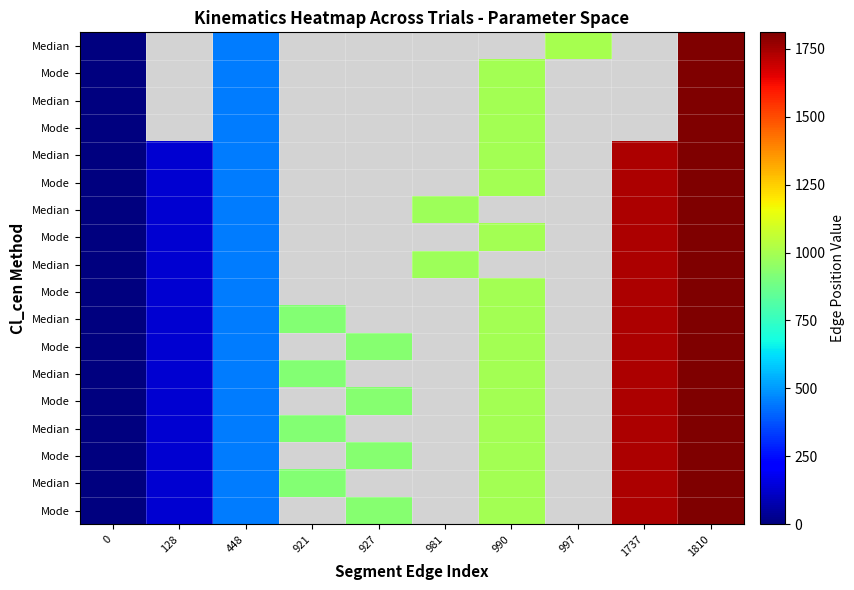

At which category does the chart reach its peak across all series?

1810